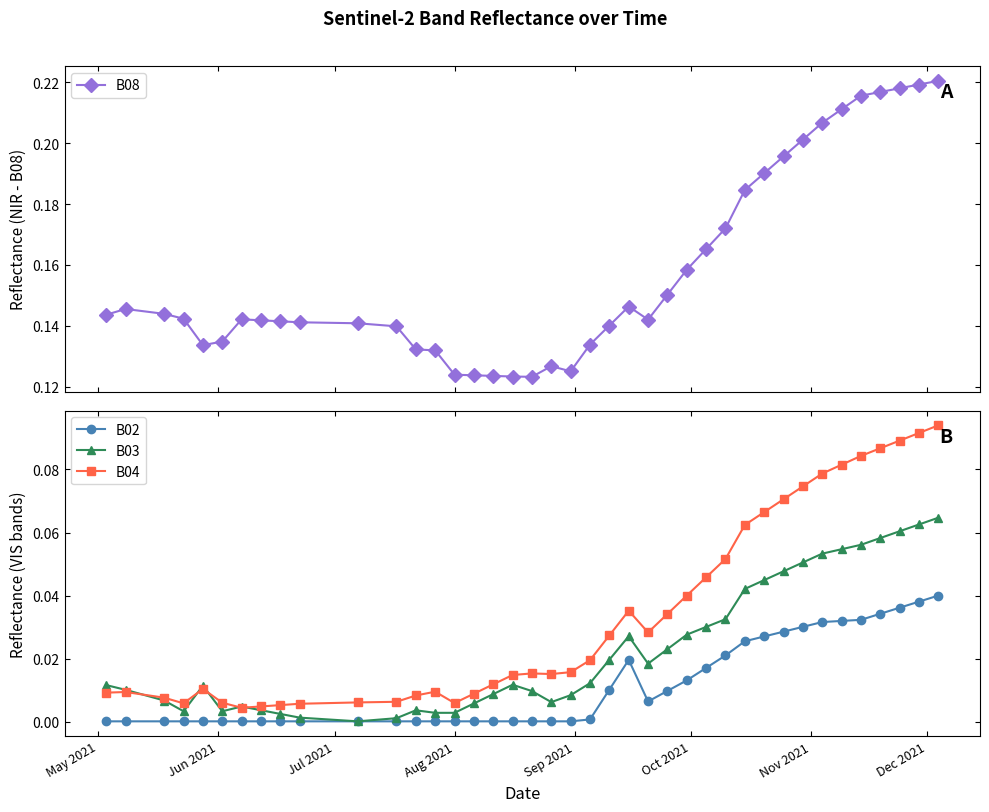

How many B08 values are between 0 and 1?

40